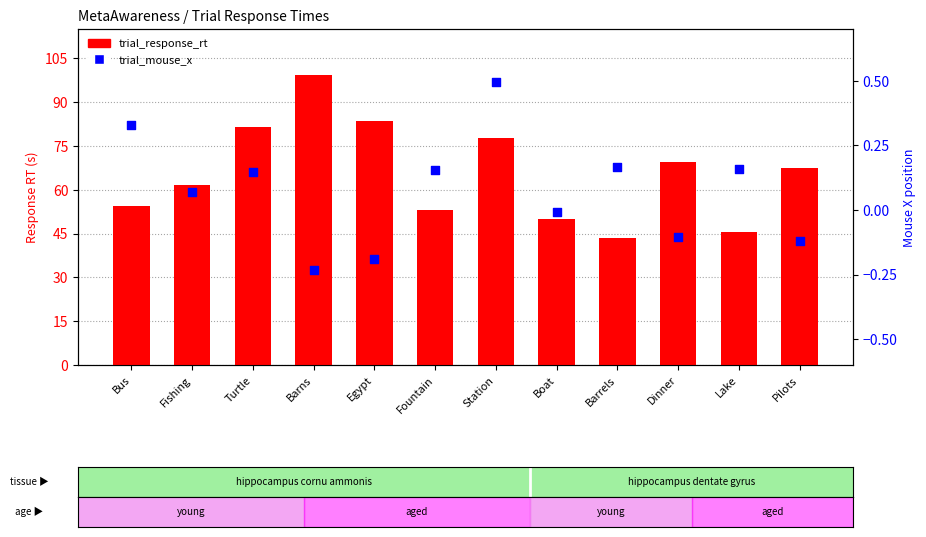

Which series contains the lowest Y value?

trial_mouse_x